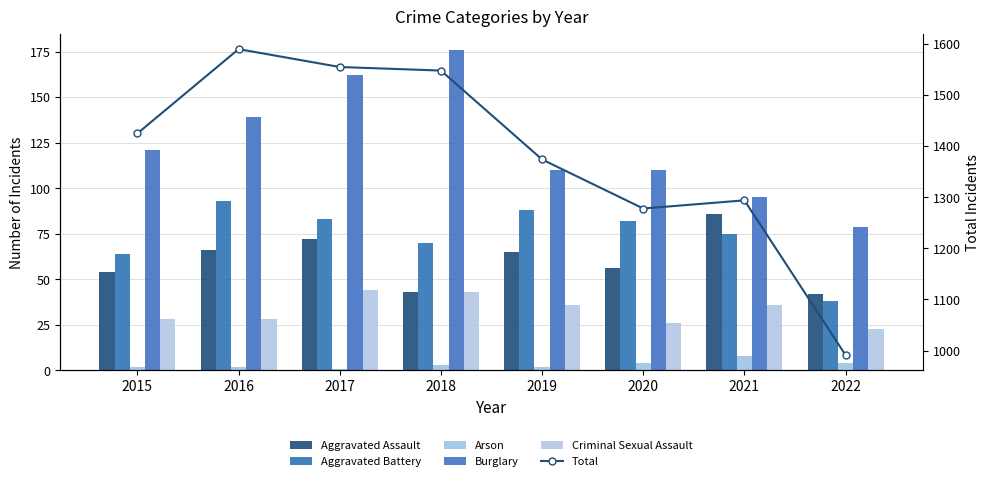

At which label is Total closest to 1290?

2021